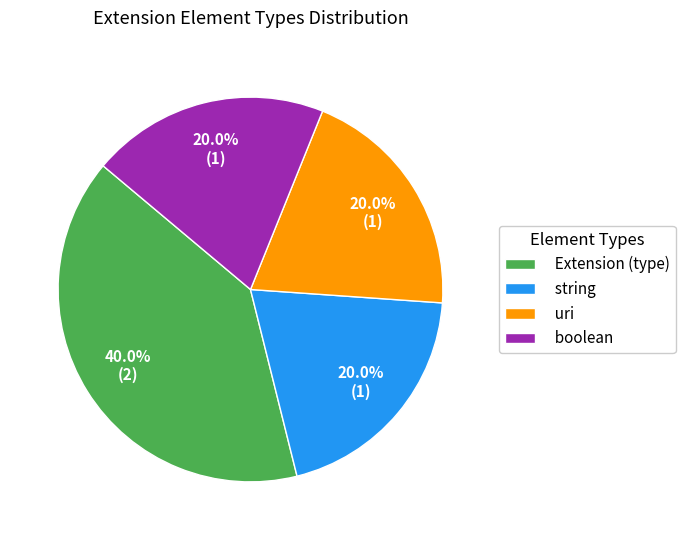

Approximately how many times larger is the value at Extension (type) compared to string?

2.0